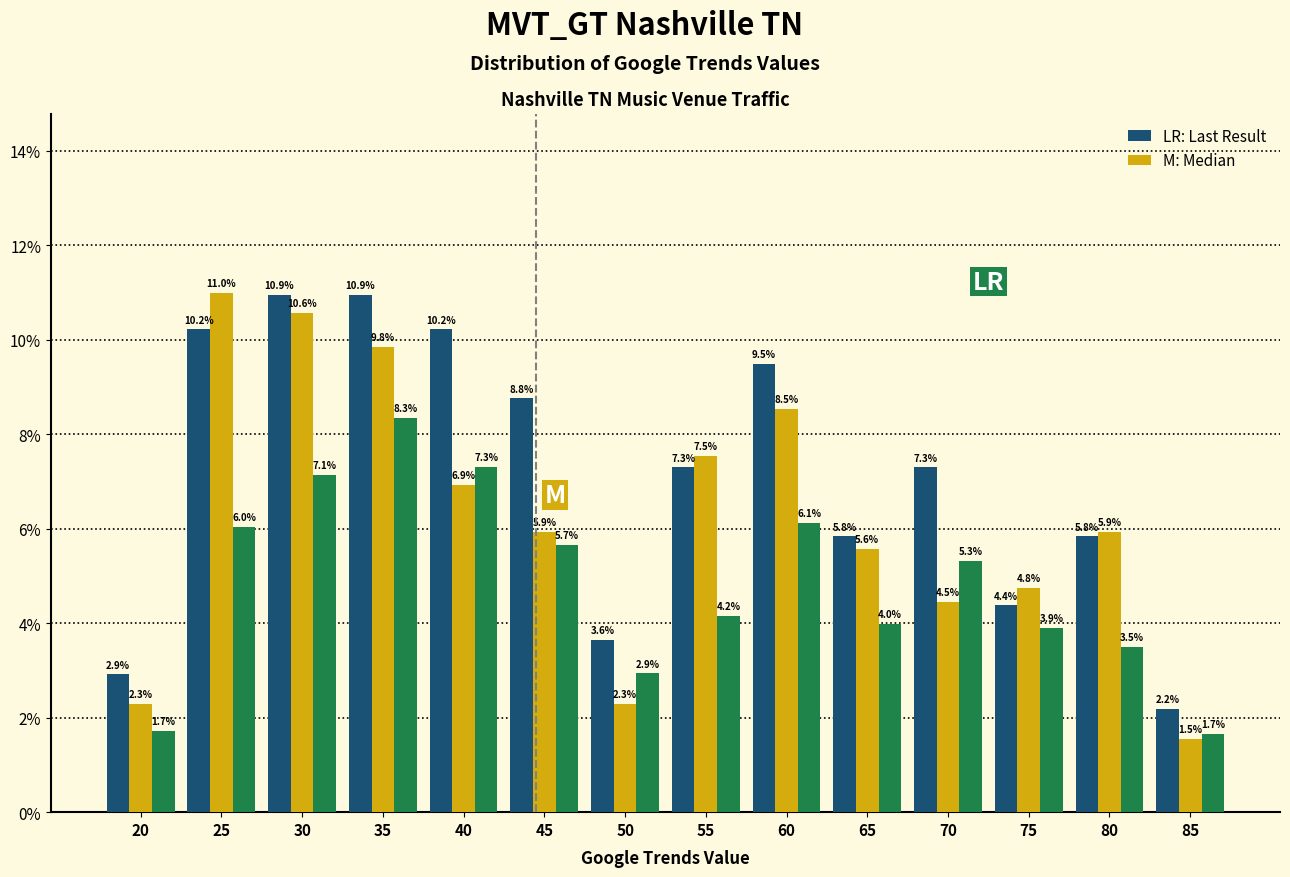

Which label corresponds to the largest value in the chart?

25